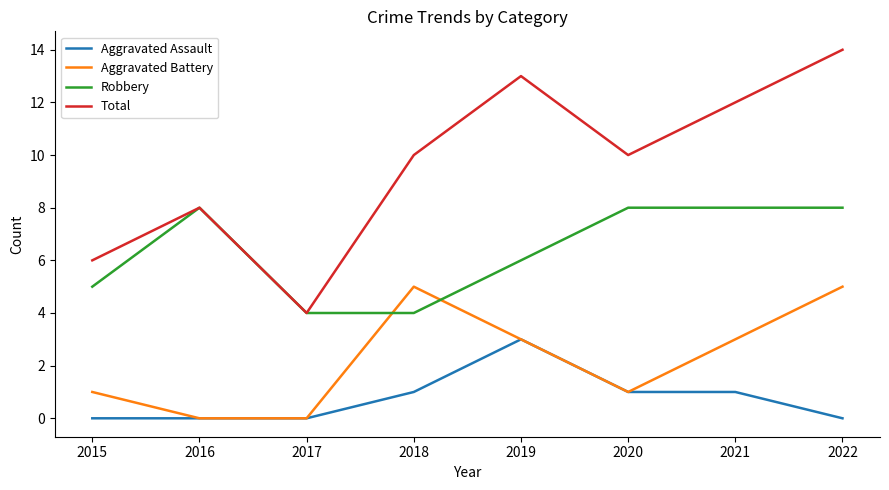

What is the difference between the highest and lowest values at 2020?

9